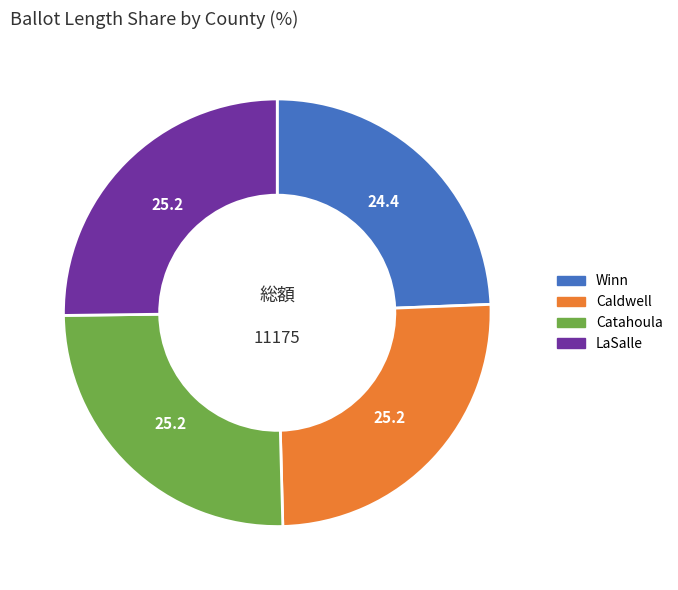

Which has a higher value, Winn or Caldwell?

Caldwell